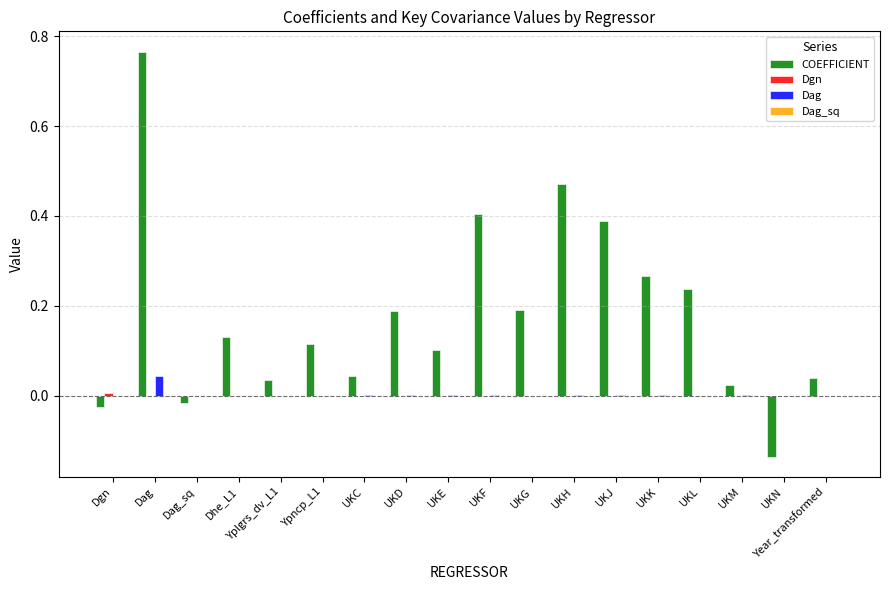

At which category is the sum across all series the highest?

Dag